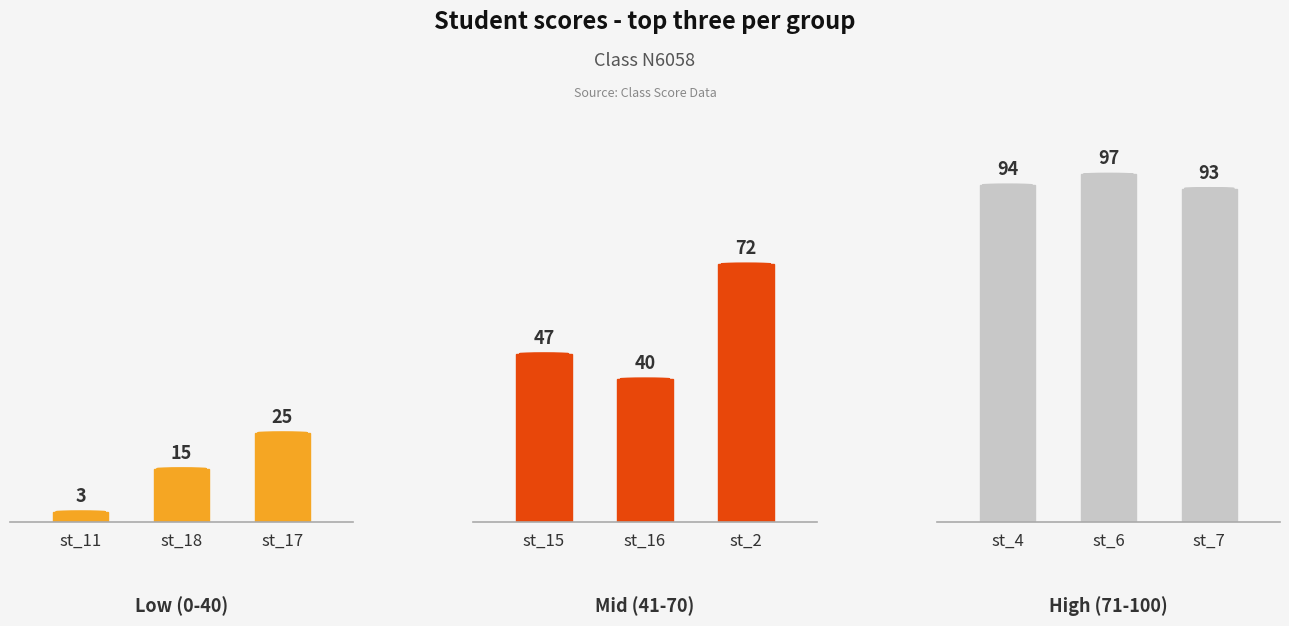

The value at st_18 is 10. True or false?

False